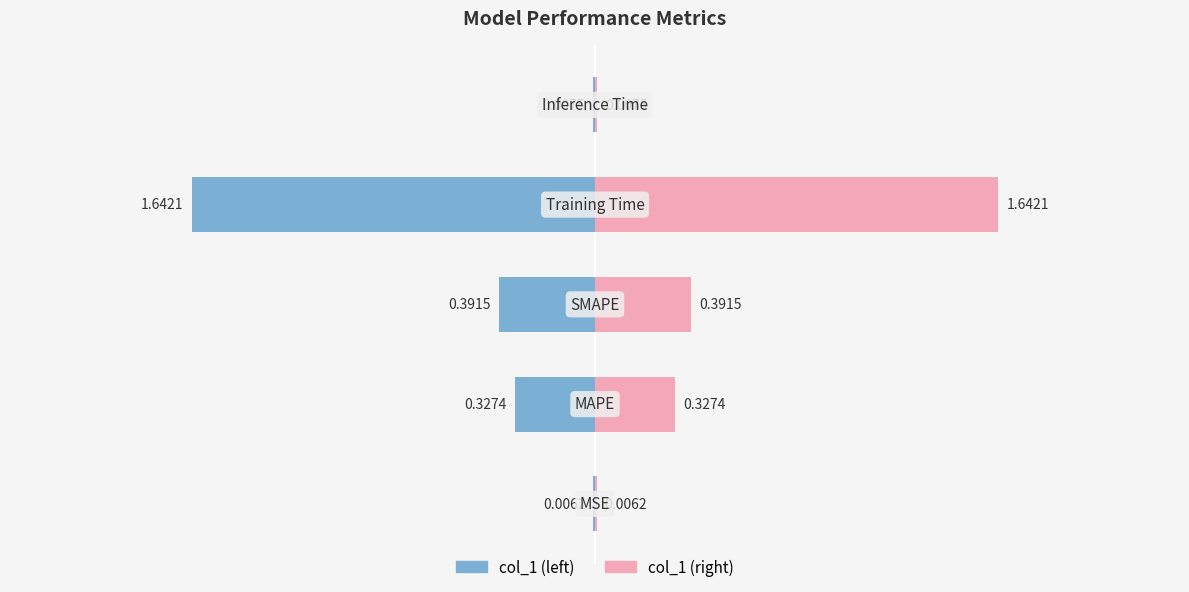

Rank the categories by value from highest to lowest.

Training Time, SMAPE, MAPE, Inference Time, MSE